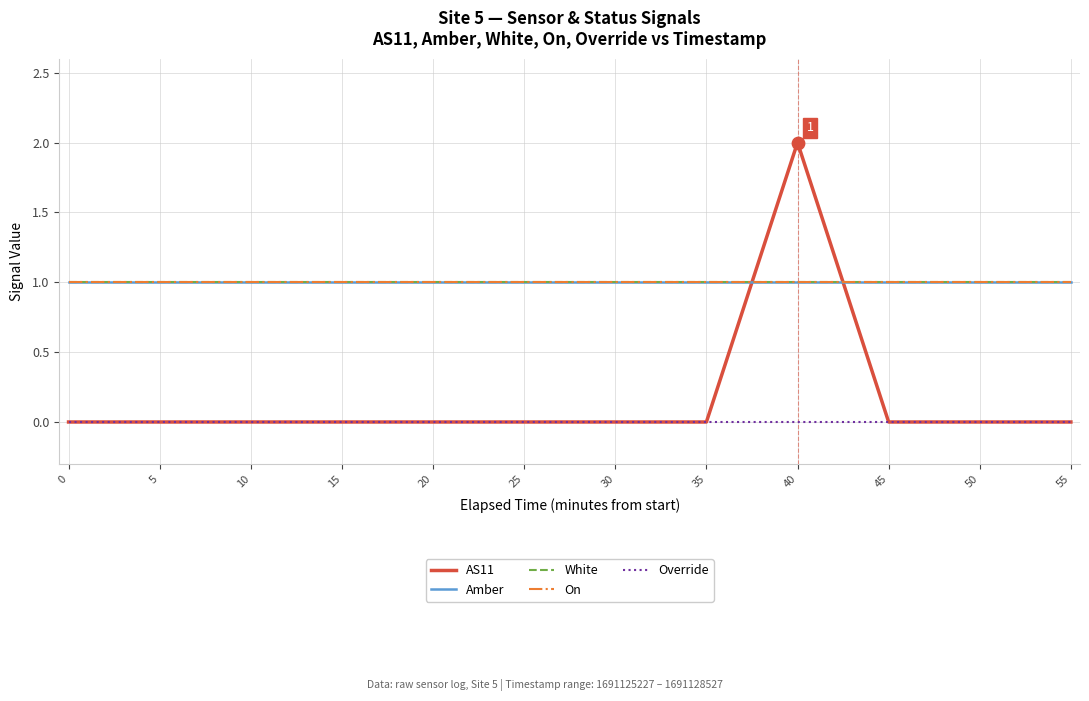

Does the chart have visible grid lines?

Yes